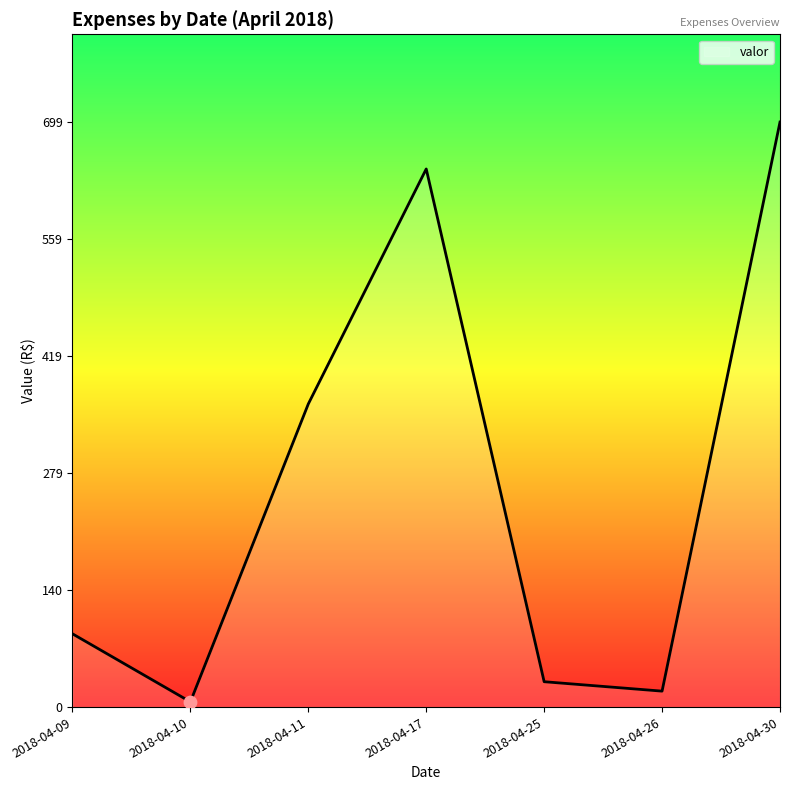

Which has a higher value, 2018-04-09 or 2018-04-17?

2018-04-17